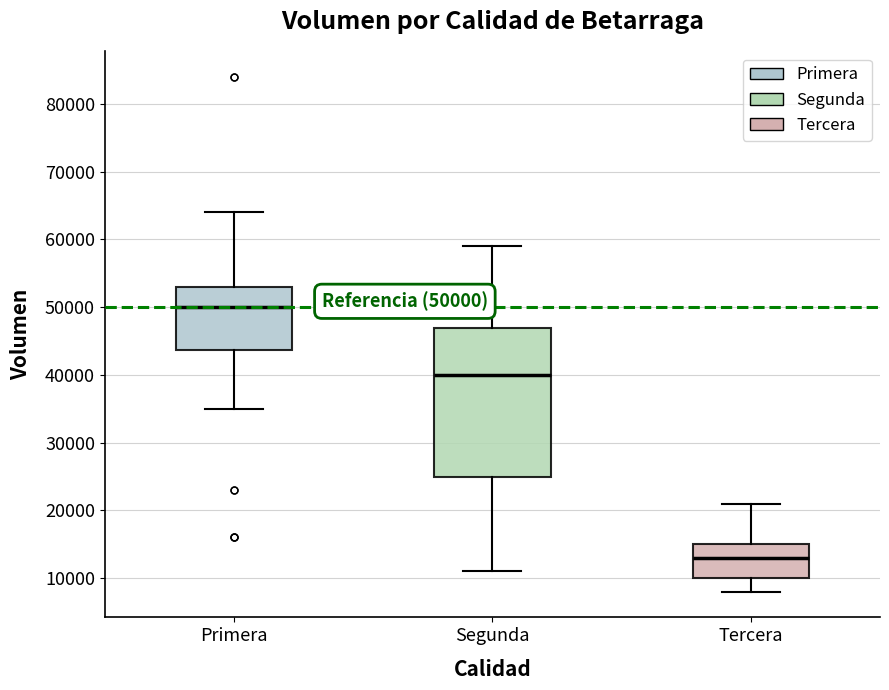

Comparing the boxes themselves (not the whiskers), which one is the tallest?

Segunda